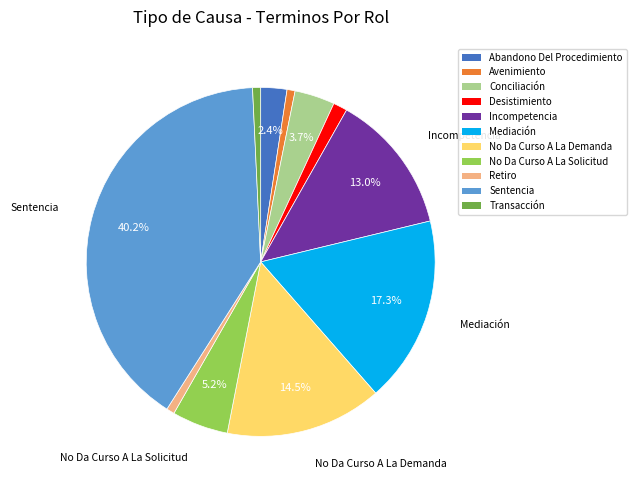

How many slices are in this pie chart?

11